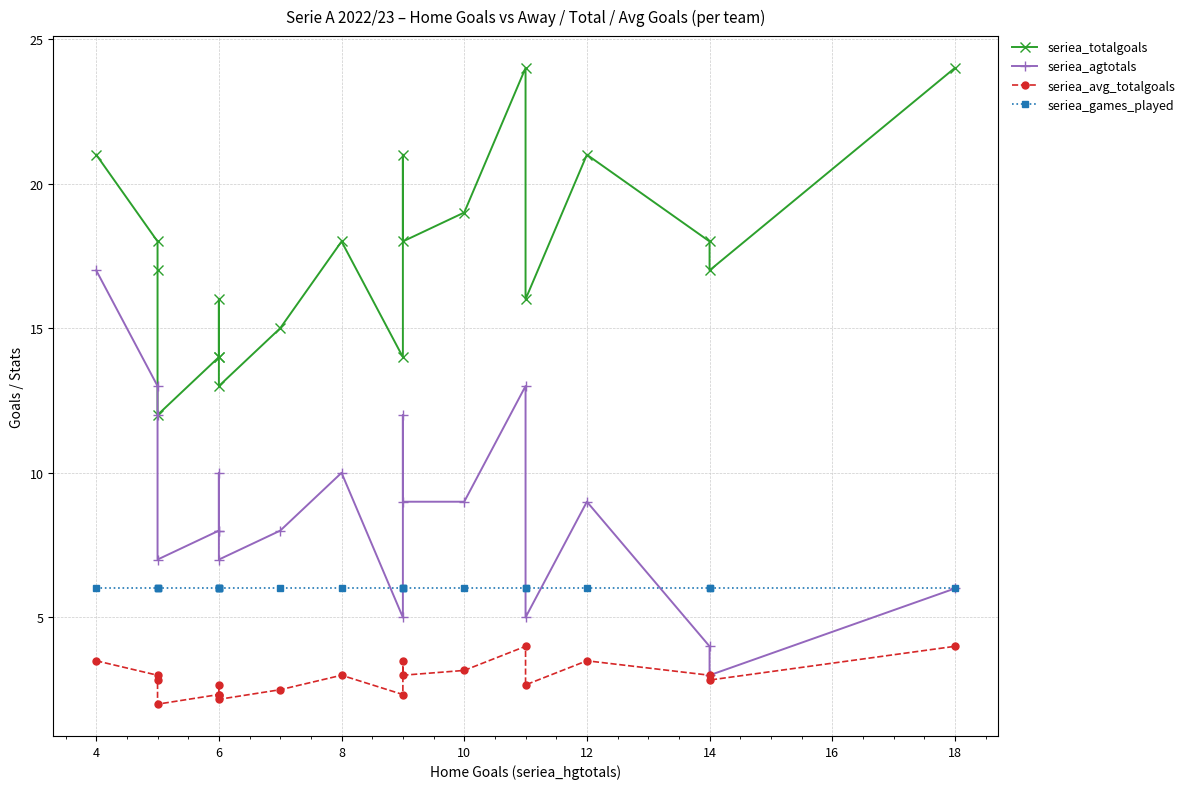

What is the label of the 18th point from the left?

14